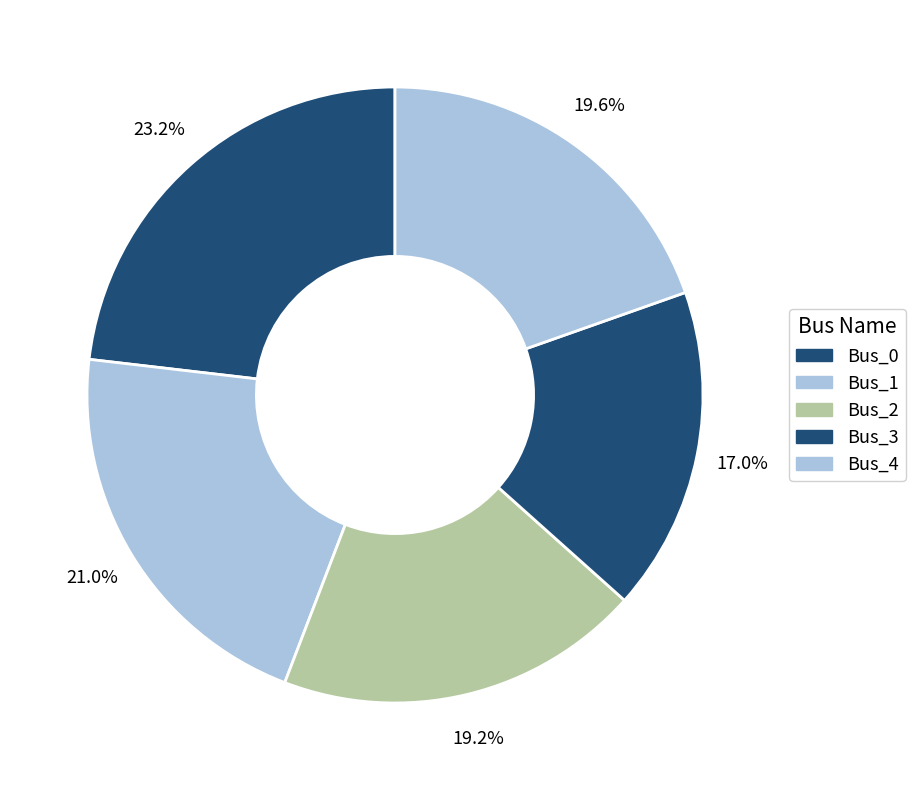

Between Bus_1 and Bus_2, which is larger?

Bus_1